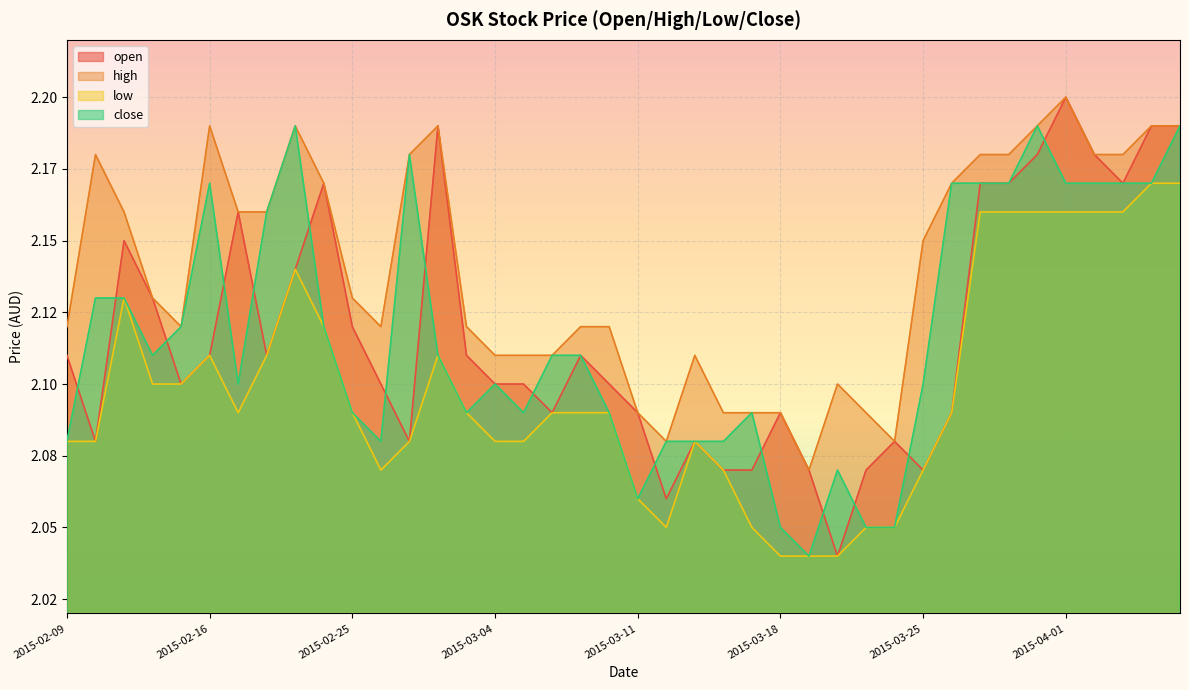

True or false: close and low intersect in this chart.

False